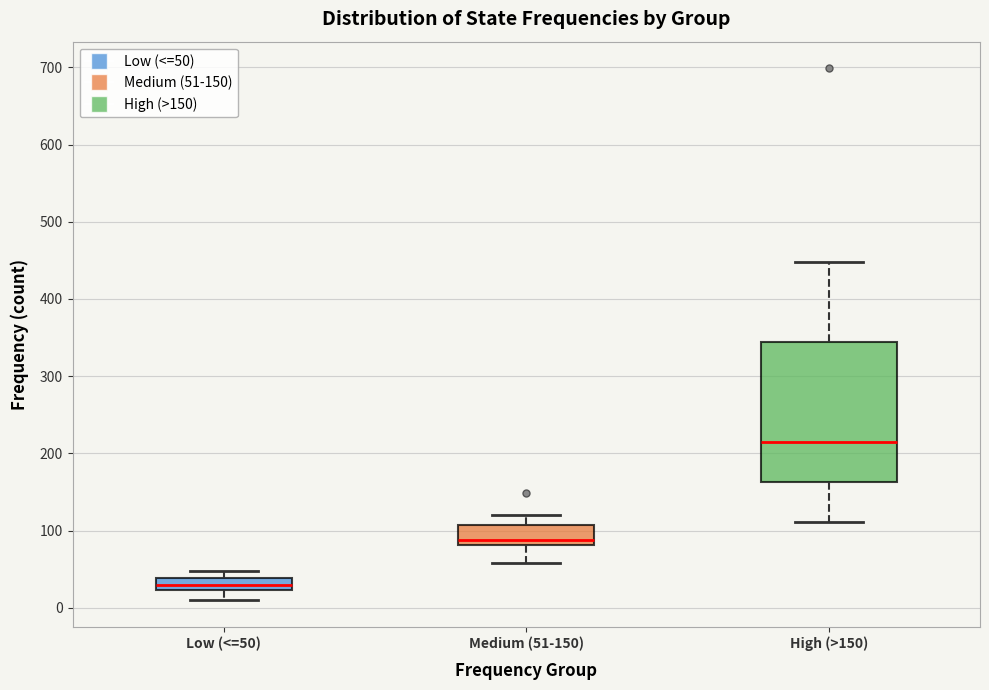

Where is the upper edge of the box for Medium (51-150) on the y-axis? The values are not printed on the chart, so give them approximately, as read against the axis.

110